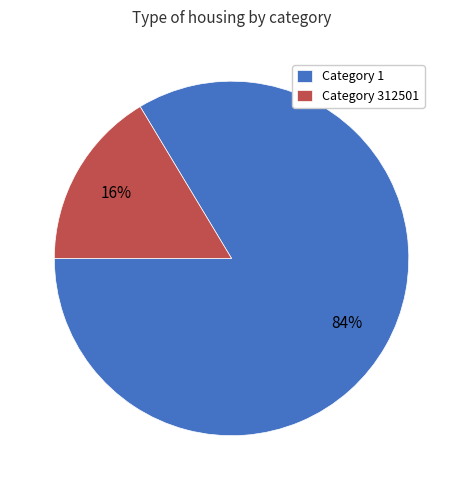

True or false: Category 1 accounts for 84% of the total.

True